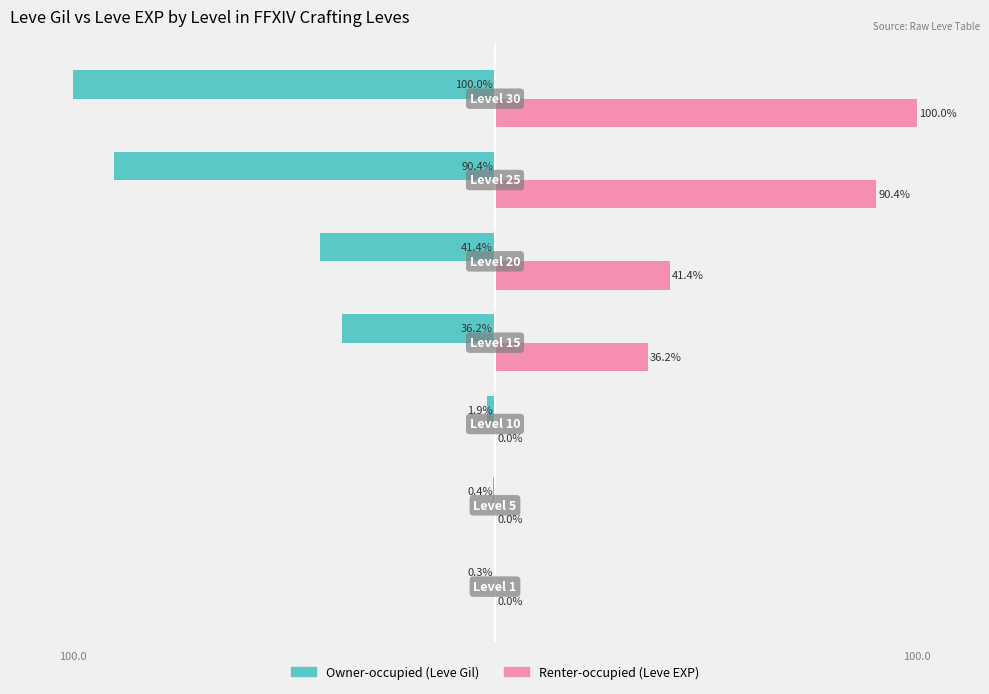

Which series has the largest total across all categories?

Renter-occupied (Leve EXP)